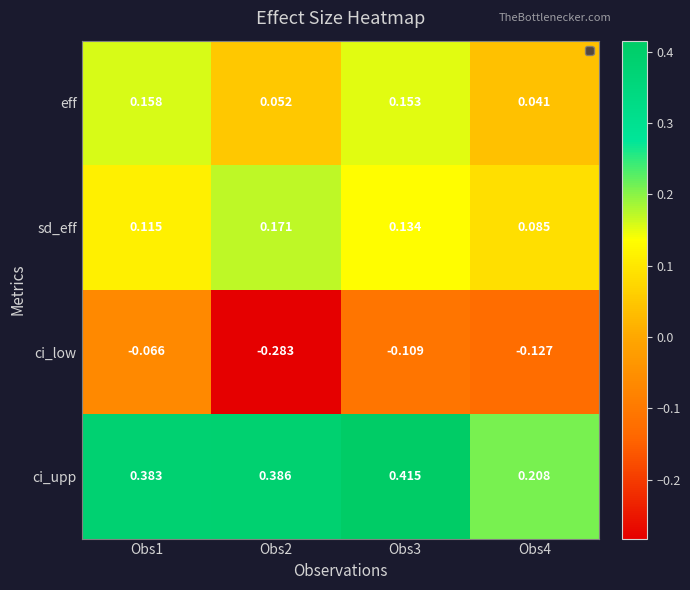

Which series changed the most between Obs1 and Obs3?

ci_low